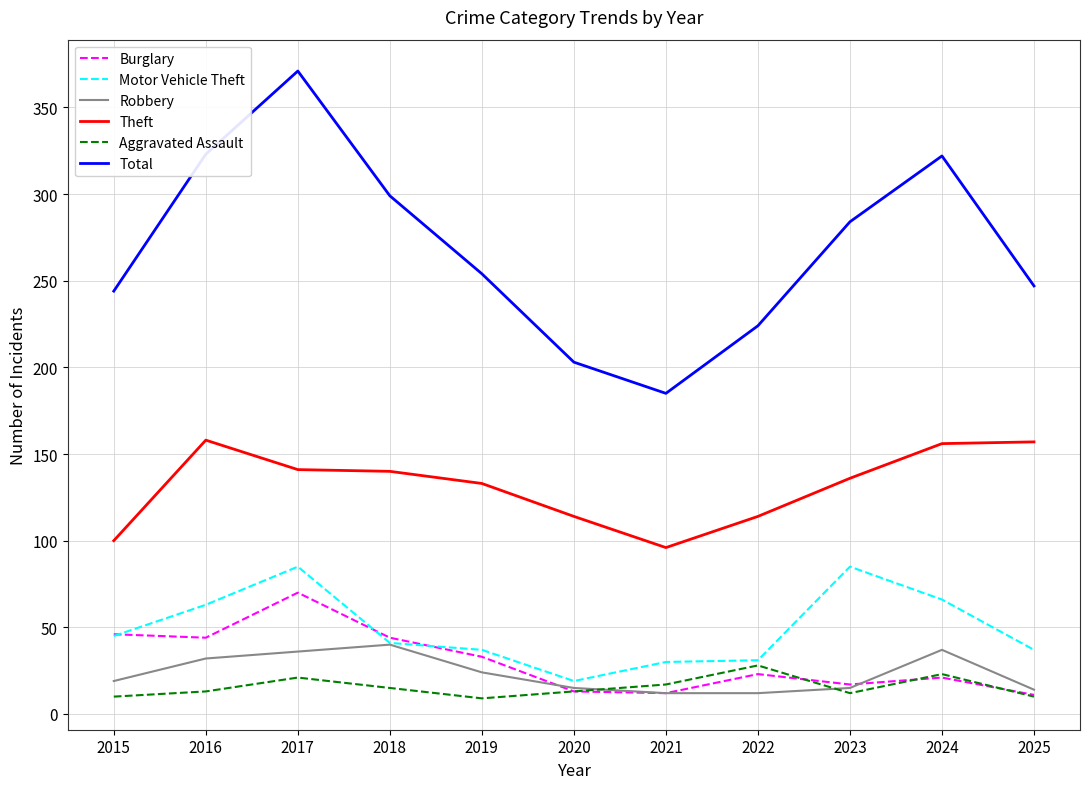

True or false: Theft and Robbery cross at least once.

False